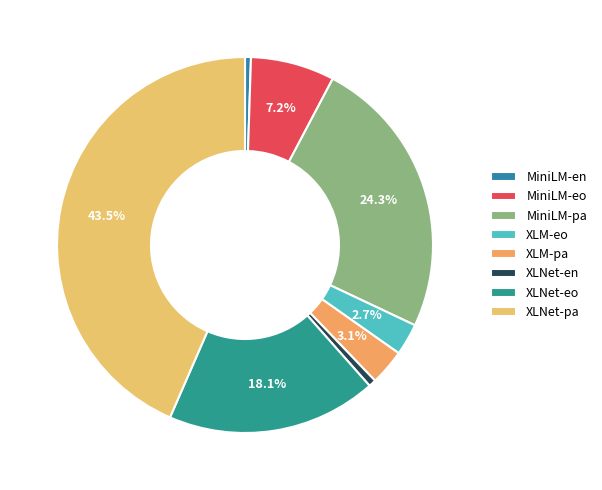

To the nearest percent, what portion does XLM-eo represent?

3%